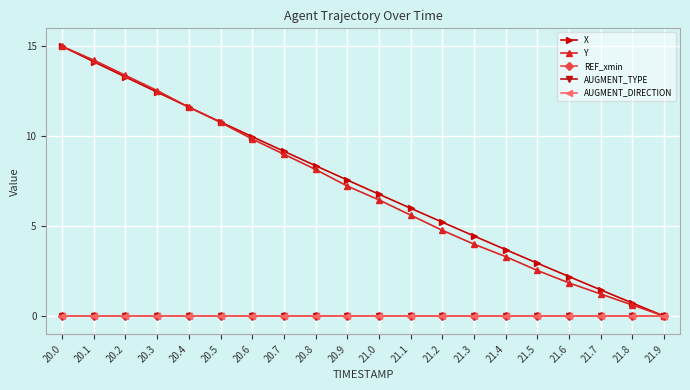

Does the chart have visible grid lines?

Yes